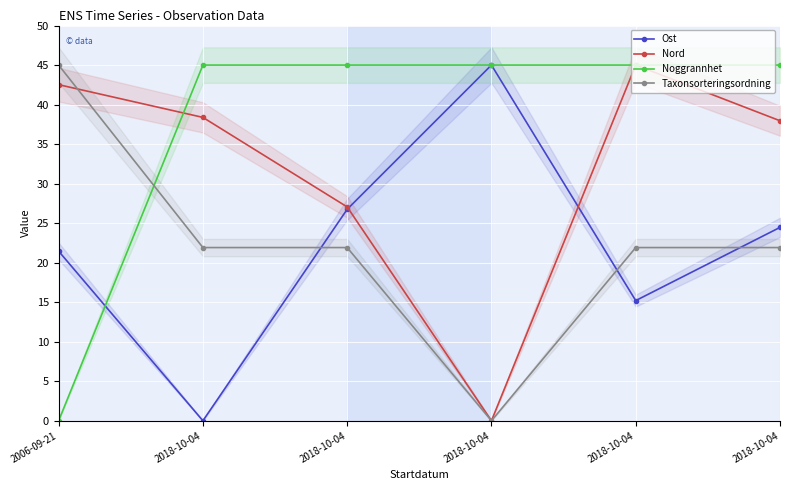

Which category has the lowest value in the Noggrannhet series?

2006-09-21